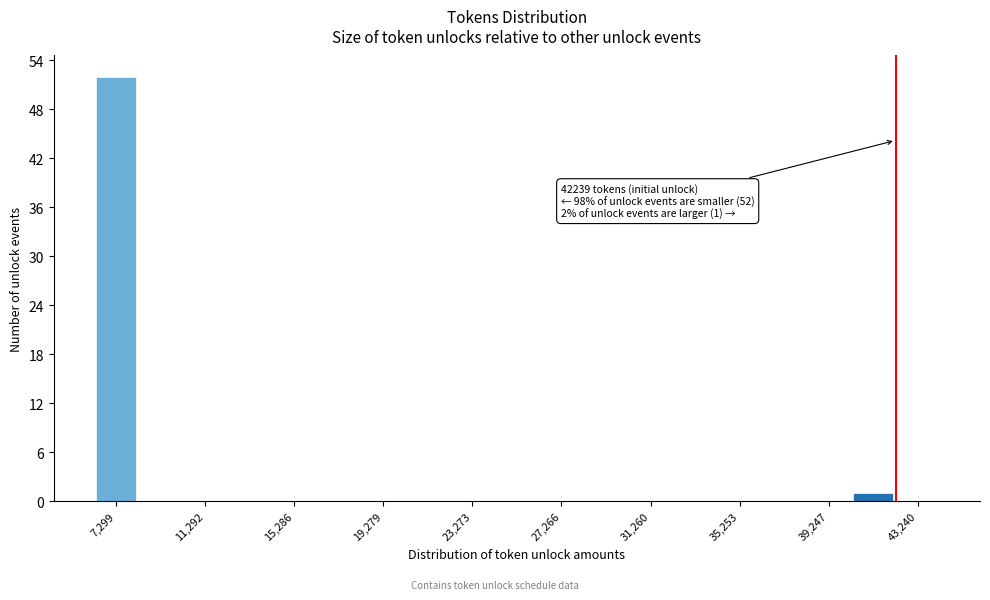

Read against the x-axis, roughly where is the centre of the tallest bar?

7500